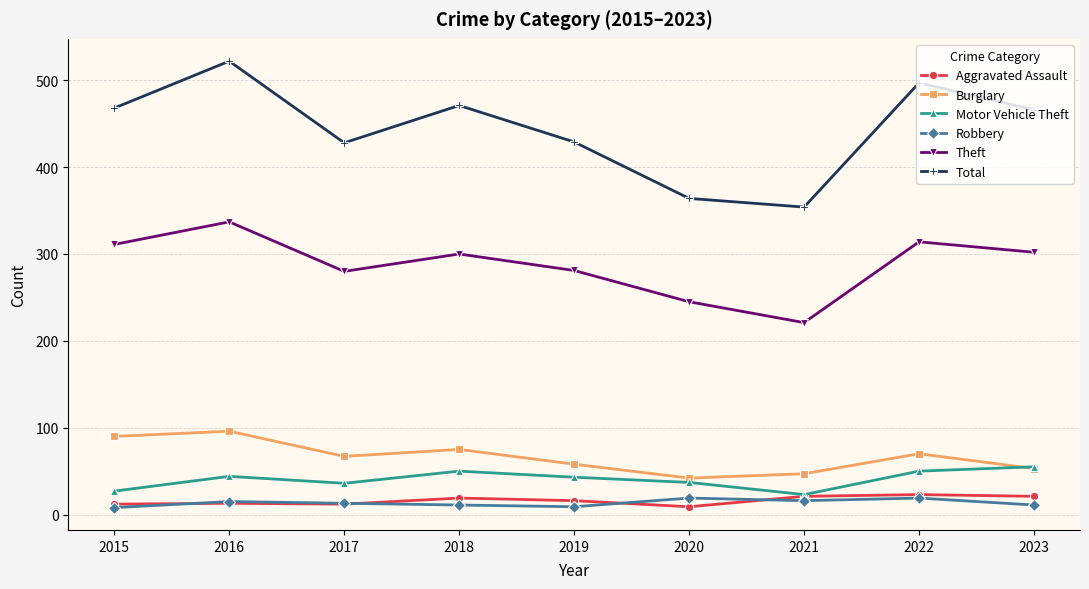

Does the chart display data point markers on the line(s)?

Yes